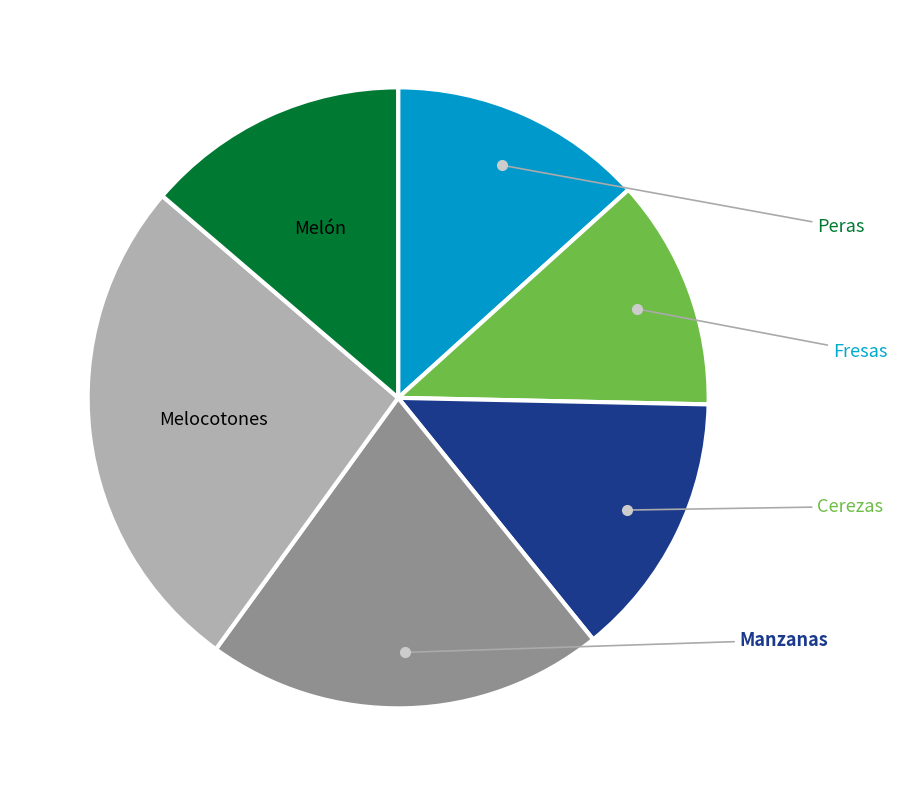

Is there a majority slice in this chart?

No